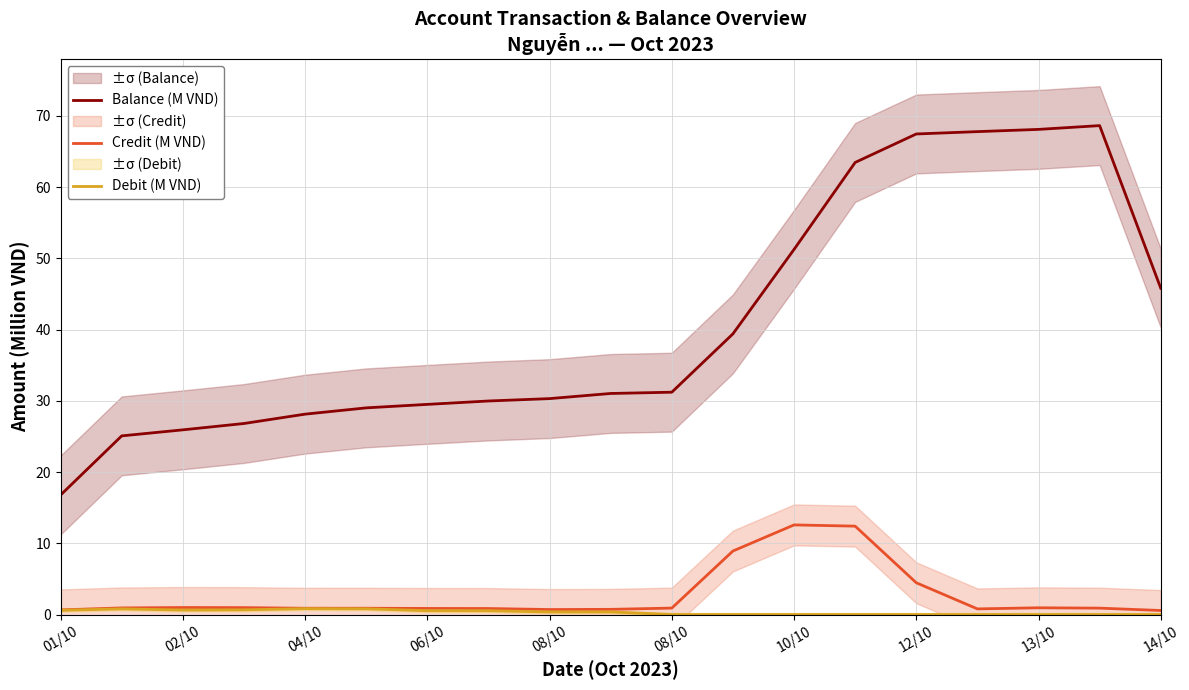

What is the average value of the Credit (M VND) series?

2.7